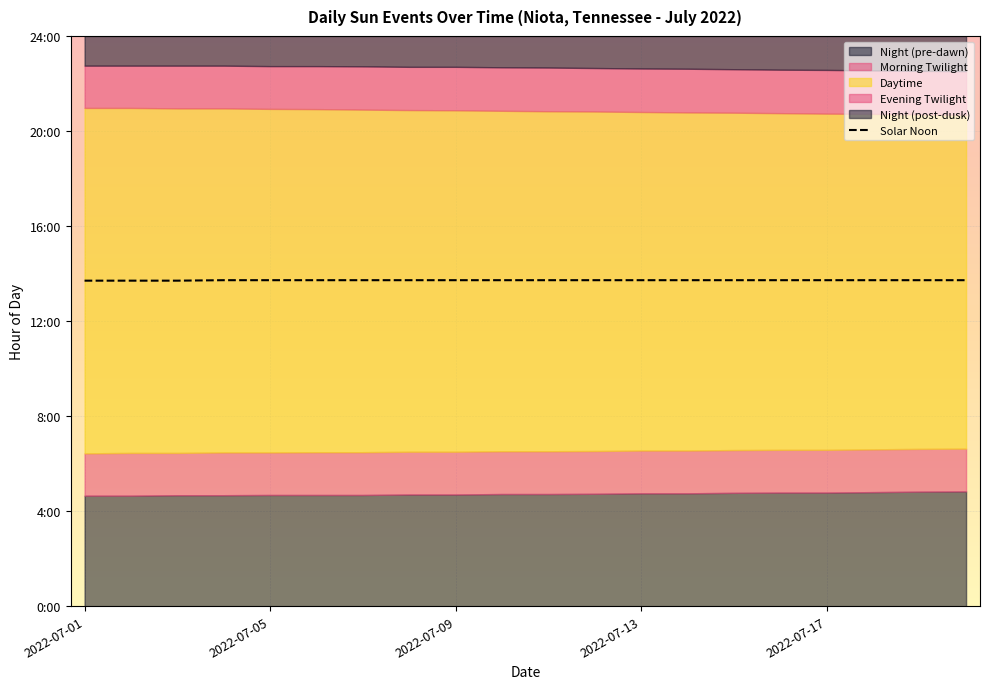

Does the chart display data point markers on the line(s)?

No